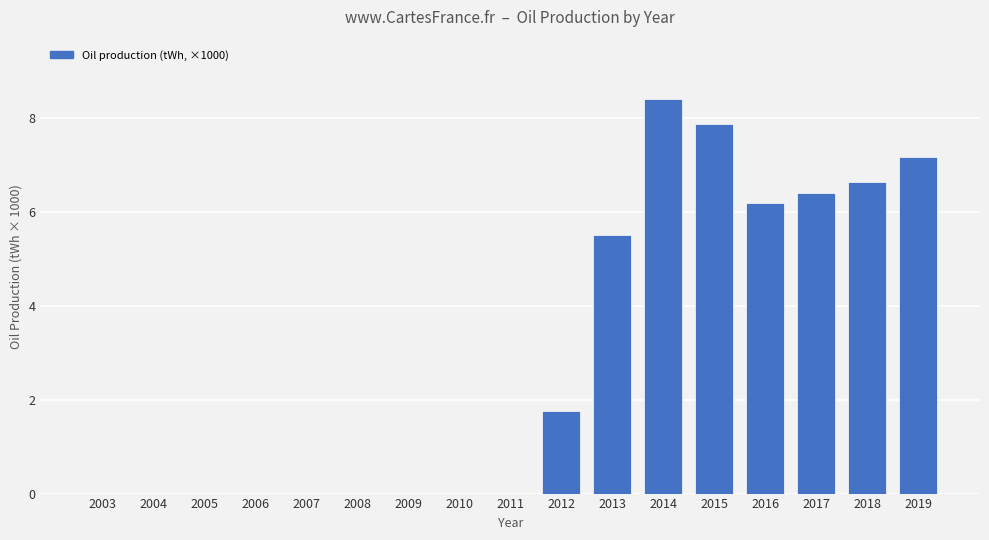

Reading left to right, what are all the values shown in this chart?

0.0	0.0	0.0	0.0	0.0	0.0	0.0	0.0	0.0	1.8	5.5	8.4	7.9	6.2	6.4	6.7	7.2